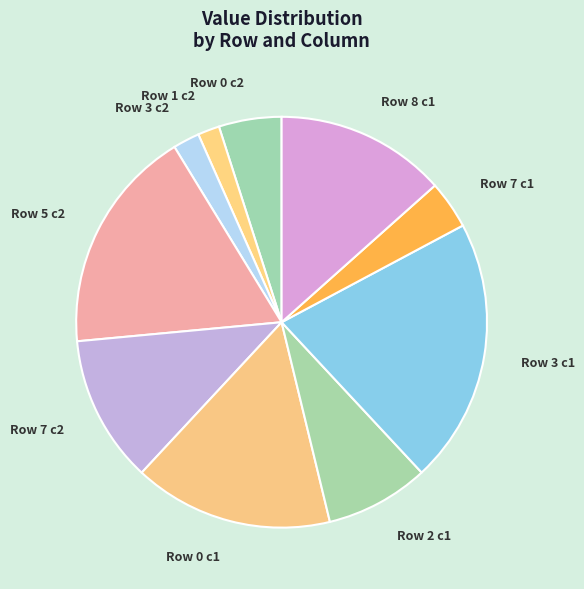

Is Row 7 c2 the majority of the pie?

No